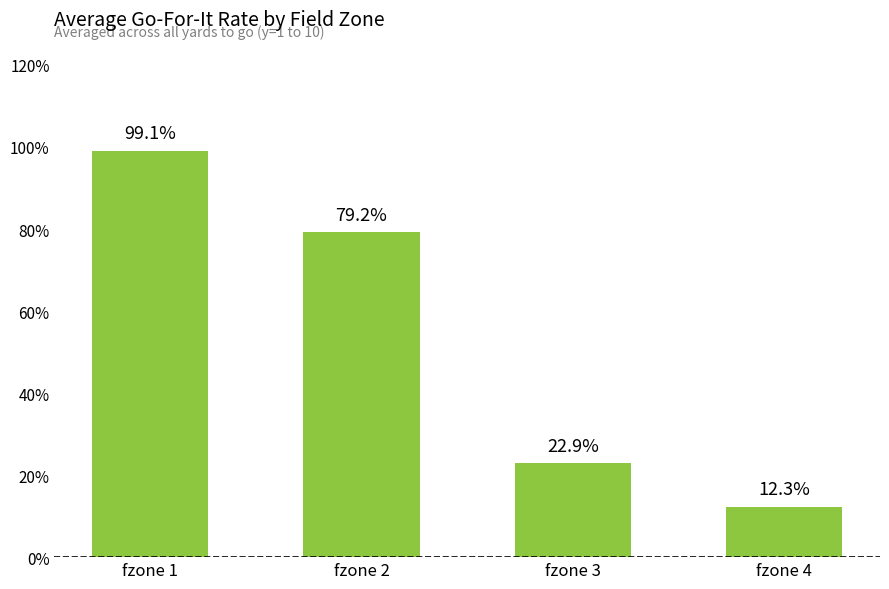

What is the greatest value displayed?

1.0